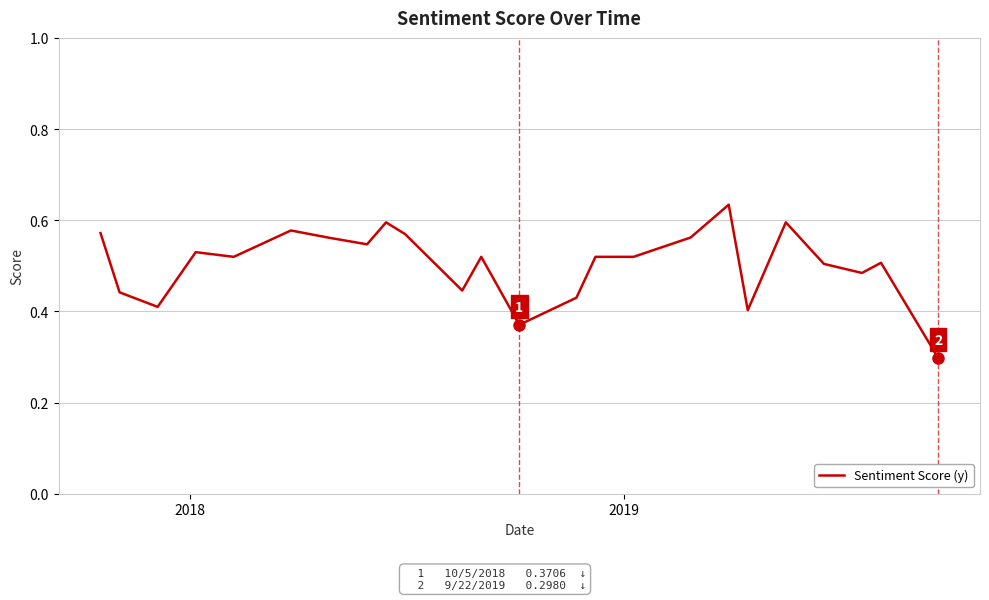

What is the smallest value displayed?

0.3